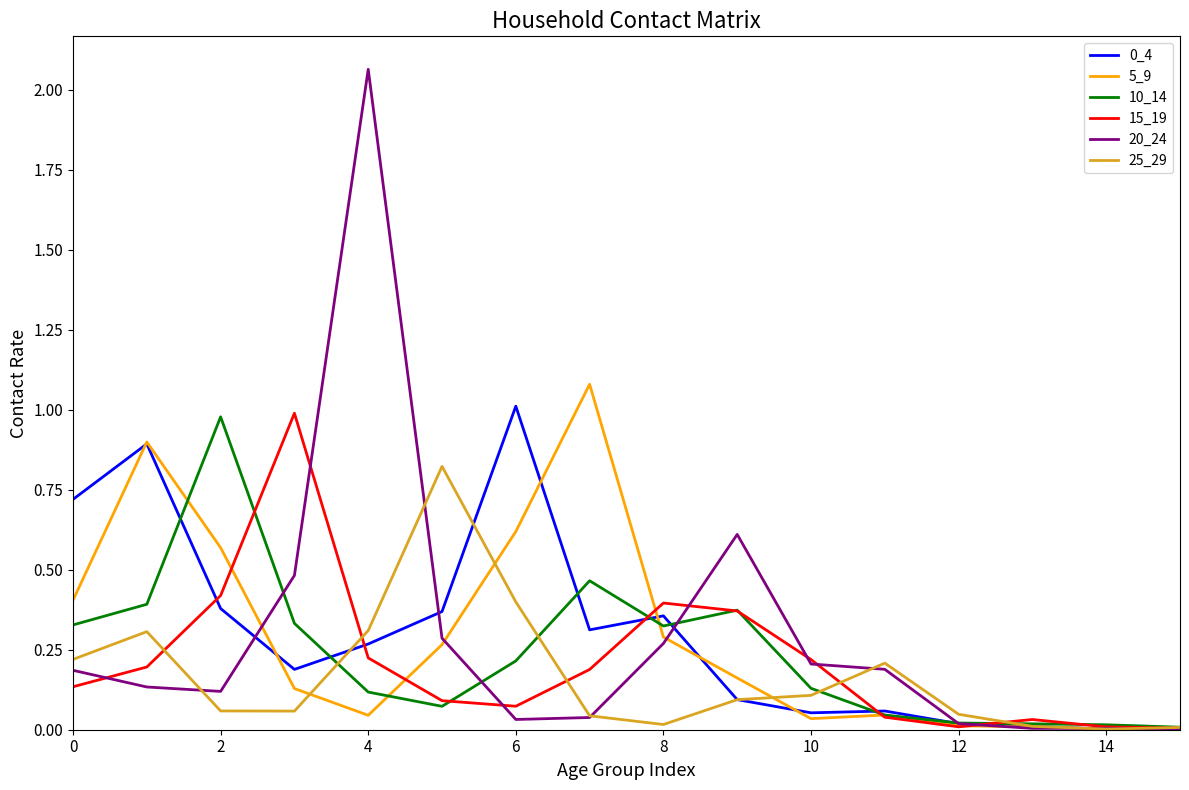

What is the difference between the second highest and minimum values in the 0_4 series?

0.9